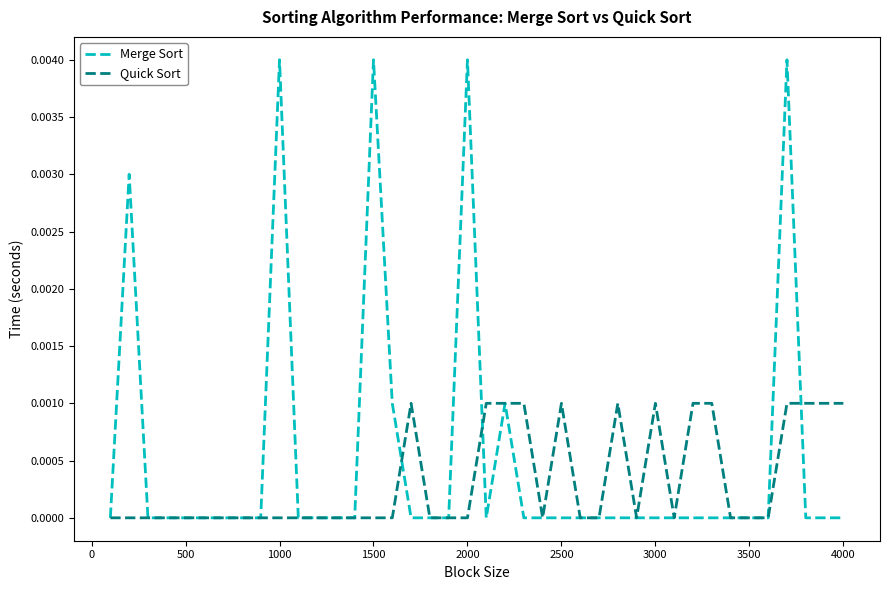

Which series has the largest total across all categories?

Merge Sort